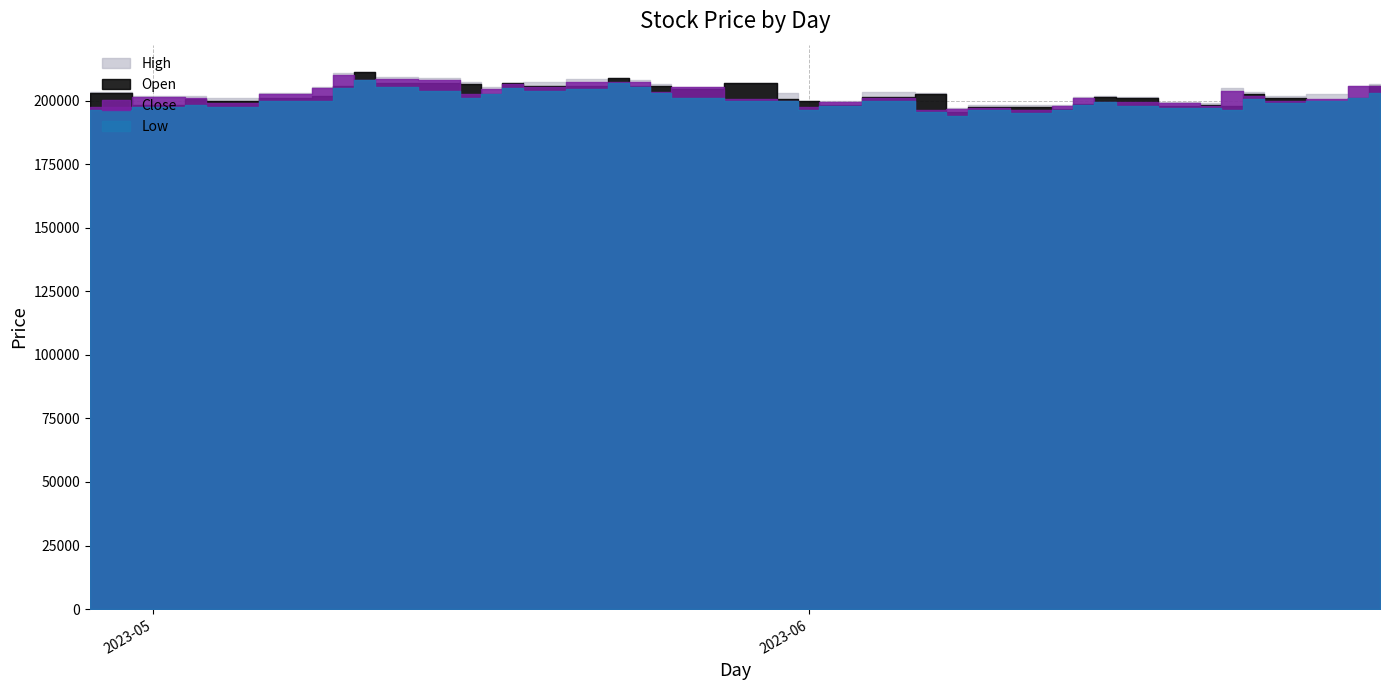

How many lines are shown in the chart?

4